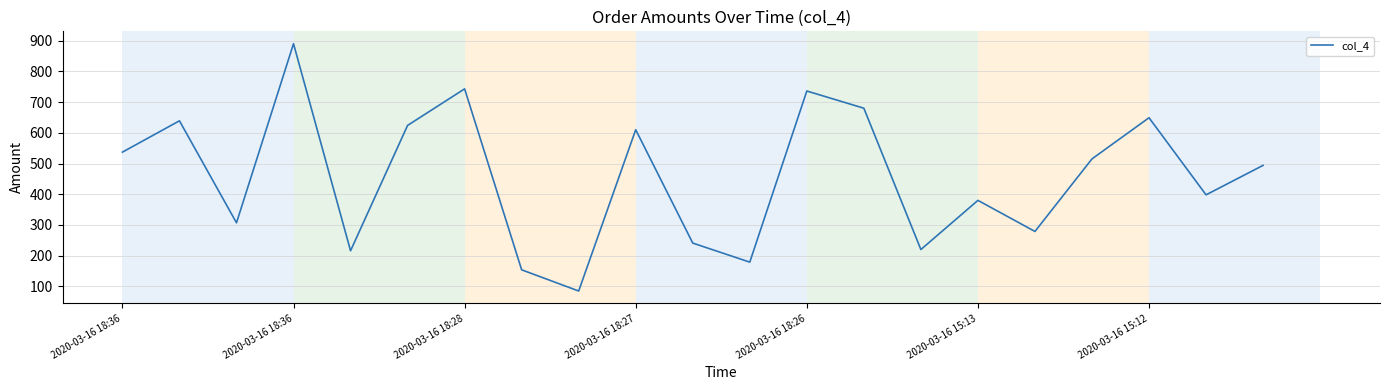

What is the difference between the maximum and minimum values?

805.0